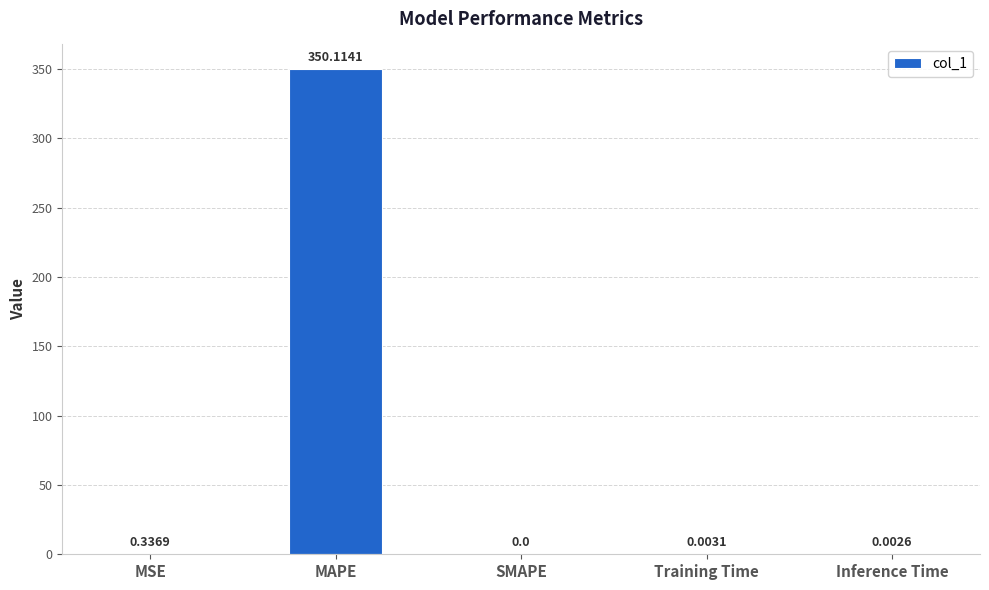

What is the change in value from MSE to Inference Time?

-0.3